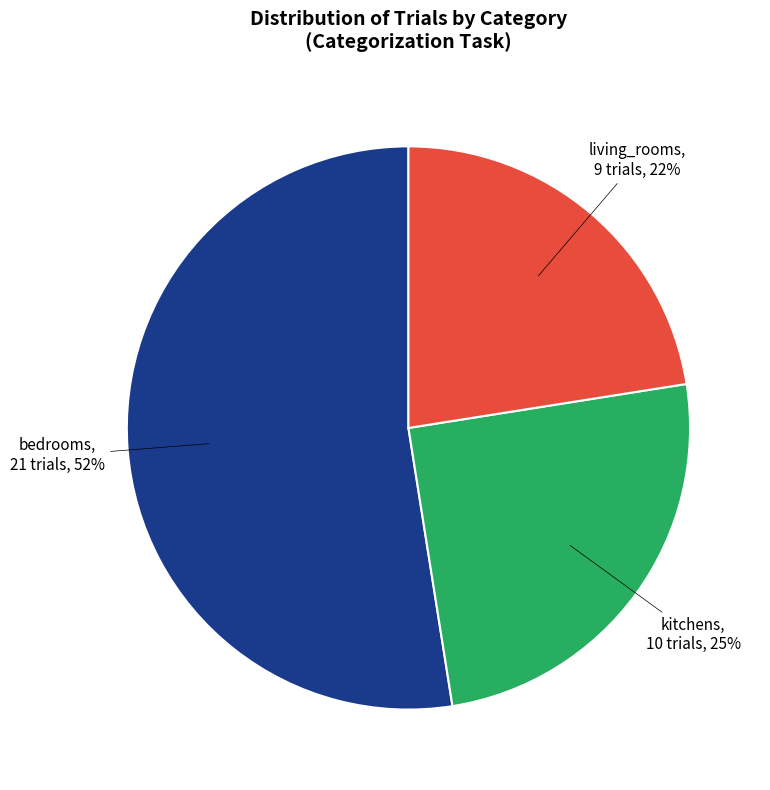

Does any single category account for the majority?

Yes